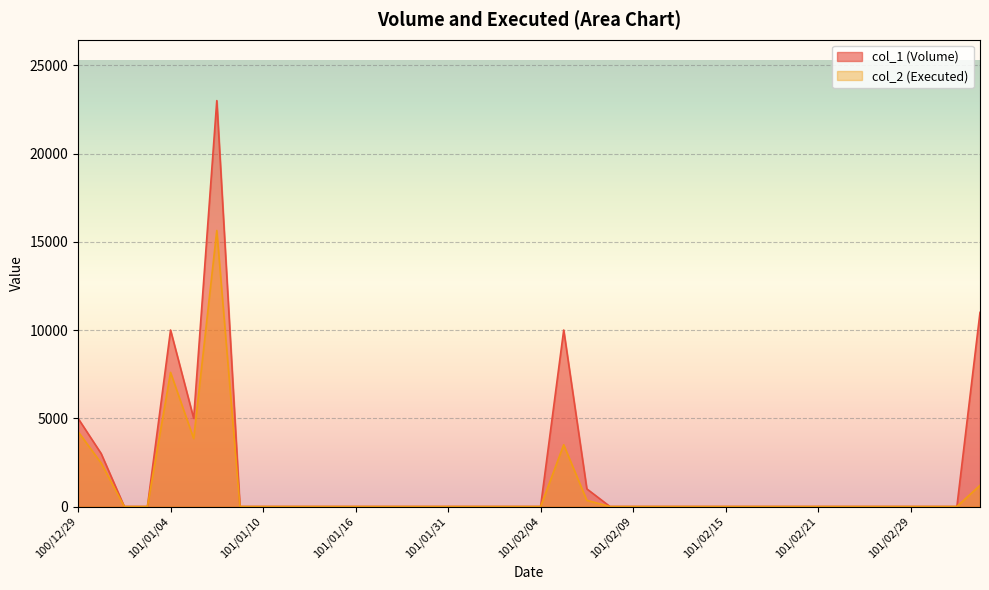

What are all the series names shown in the legend?

col_2, col_1